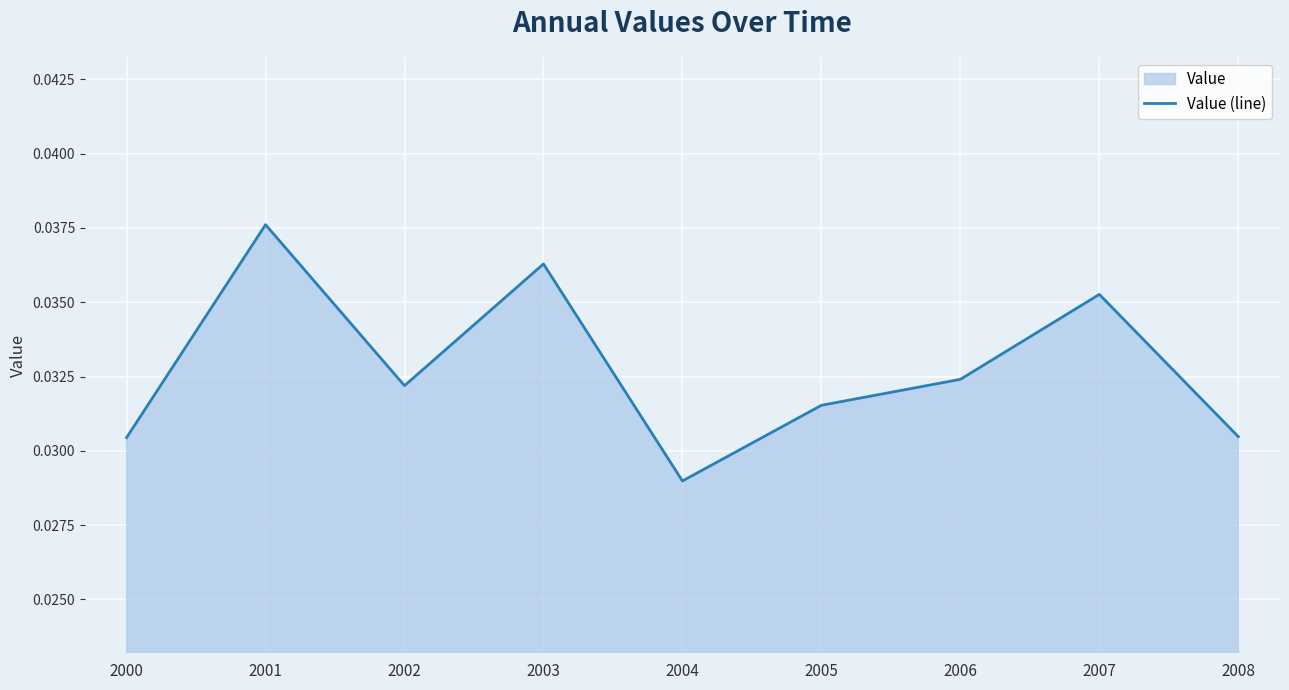

At which label is the value closest to 0?

2004